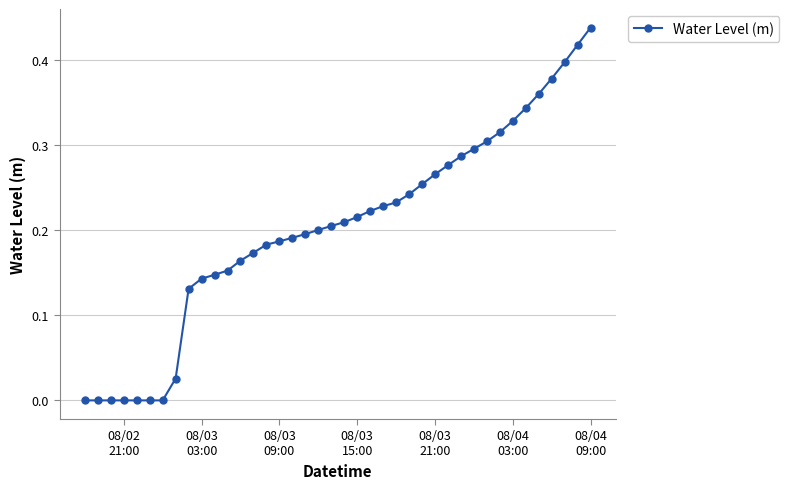

How many lines are shown in the chart?

1